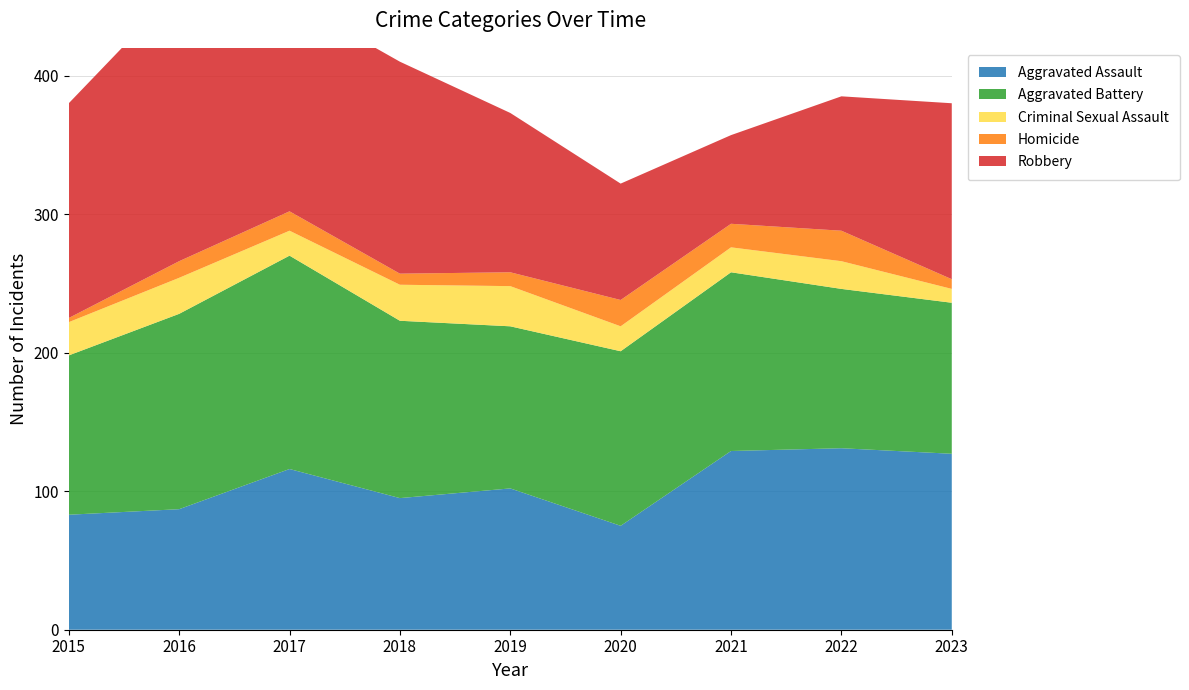

Reading left to right, extract all data points from this chart.

Aggravated Assault: 83	87	116	95	102	75	129	131	127
Aggravated Battery: 115	141	154	128	117	126	129	115	109
Criminal Sexual Assault: 24	26	18	26	29	18	18	20	10
Homicide: 3	12	14	8	10	19	17	22	7
Robbery: 155	197	153	153	115	84	64	97	127